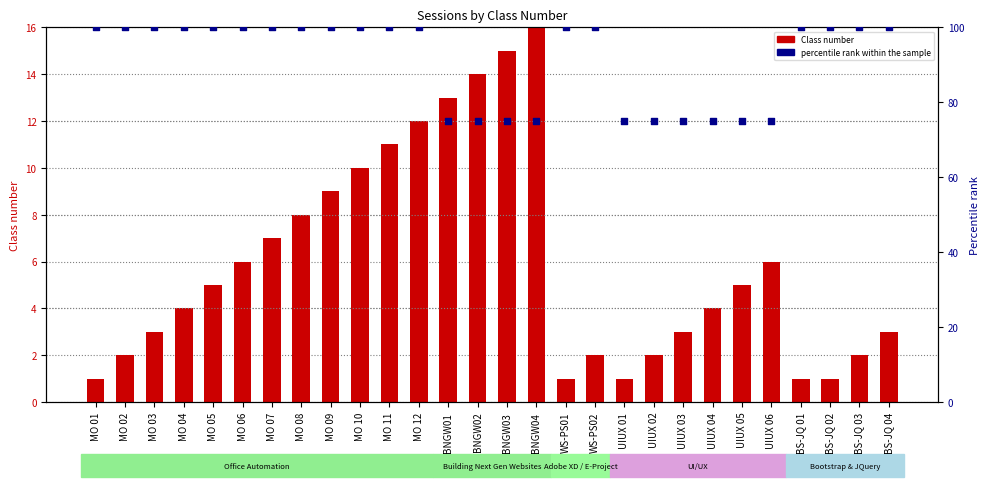

What are all the series names shown in the legend?

Class number, percentile rank within the sample